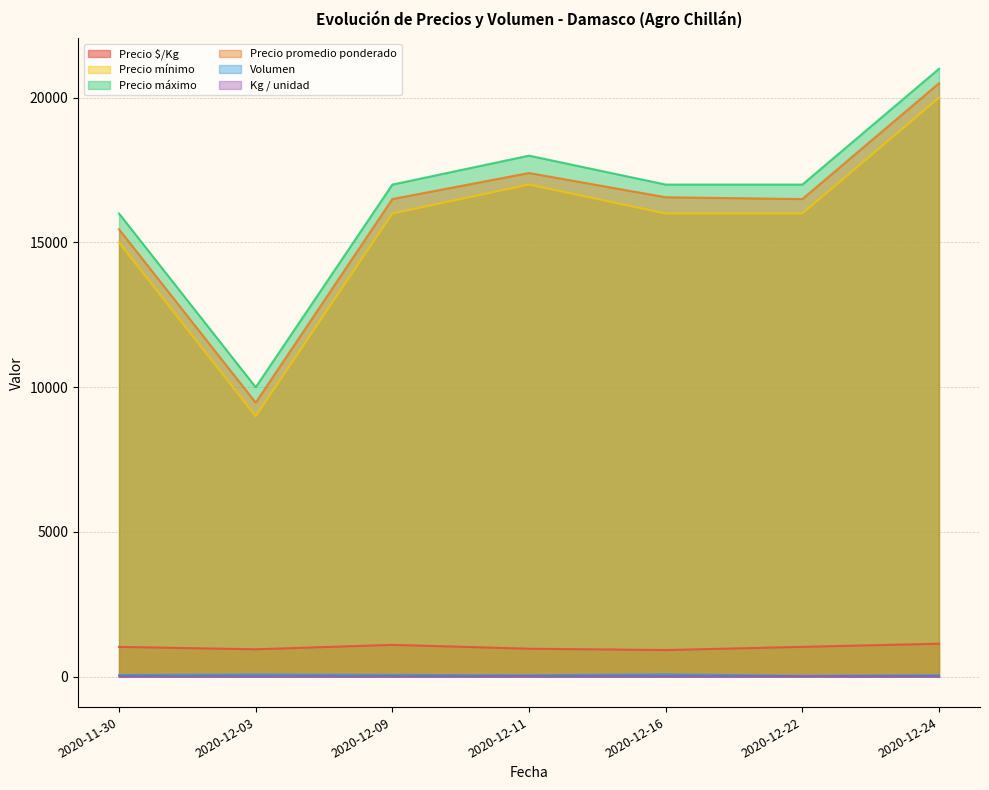

How many values in the Volumen series are below 55?

3